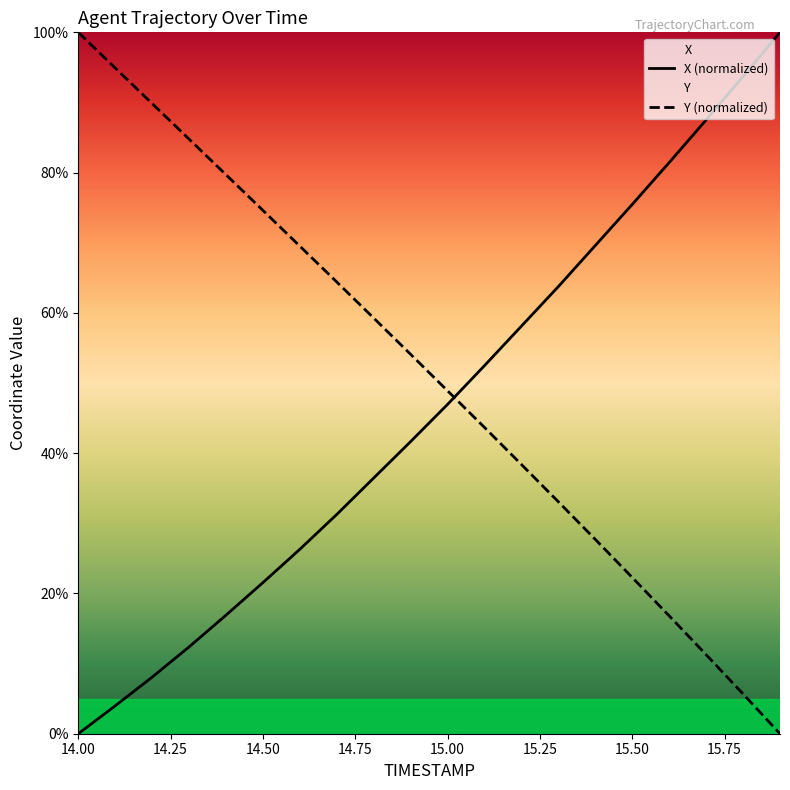

What is the sum of all Y values?

1018.8